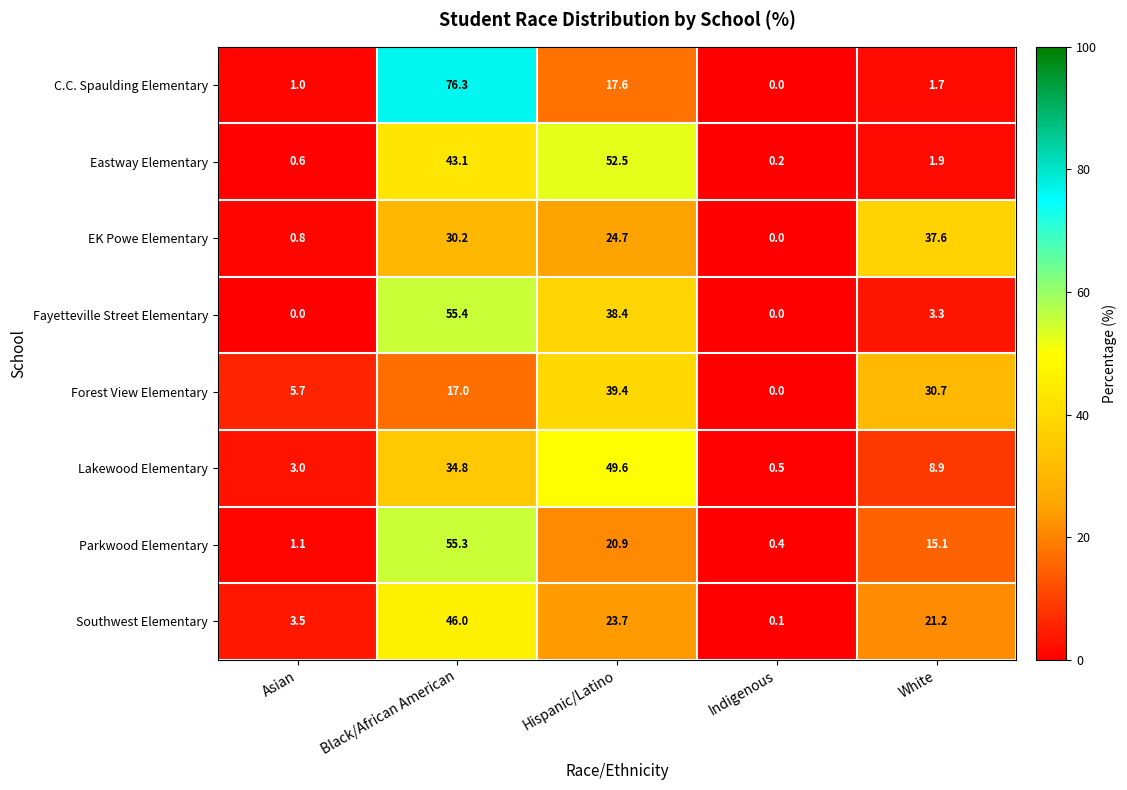

Which series has the widest spread of values?

C.C. Spaulding Elementary